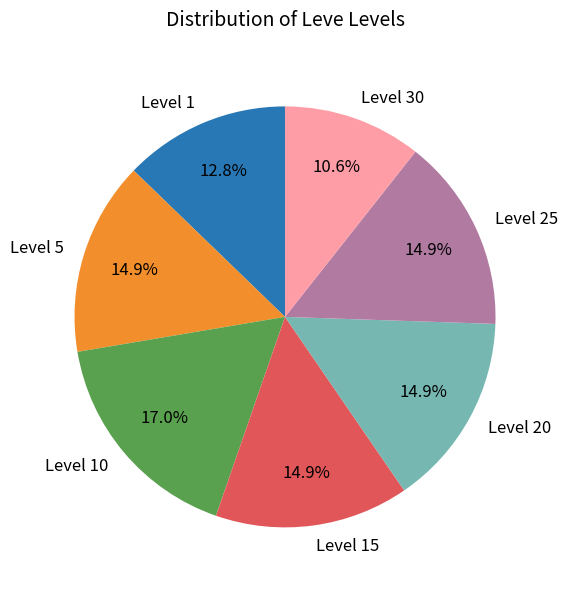

Count the number of slices in the pie.

7